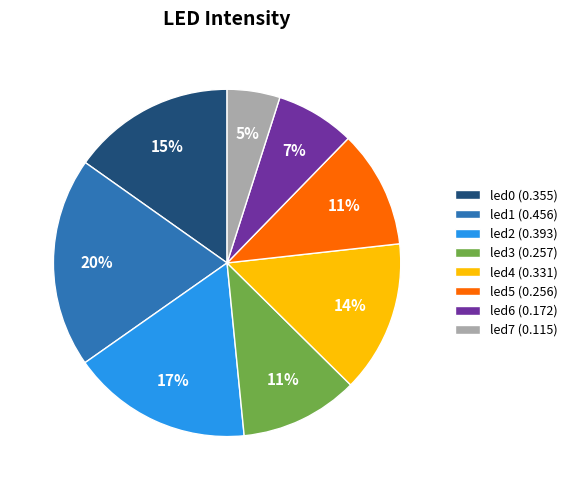

What percentage is the led3 slice, to the nearest percent?

11%